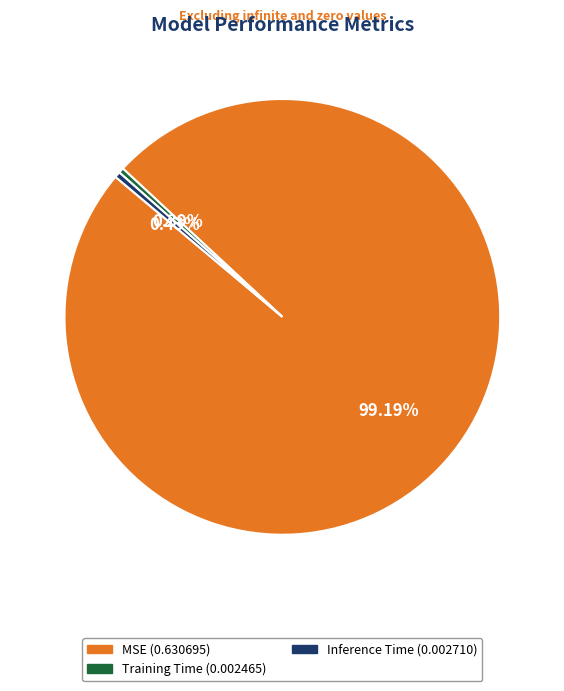

What is the total percentage of MSE and Training Time?

99.6%